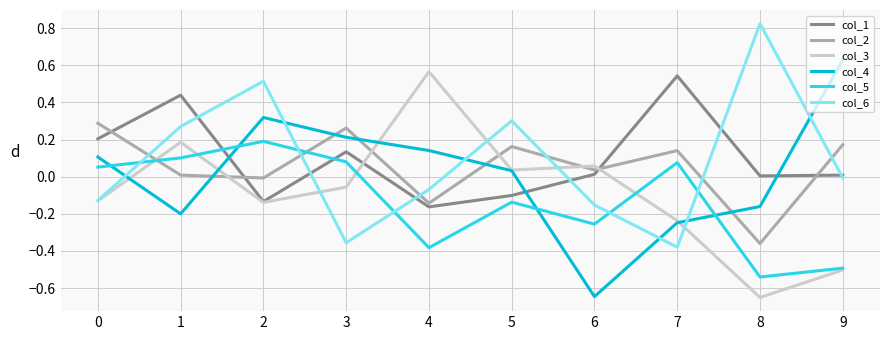

True or false: col_5 and col_1 intersect in this chart.

True